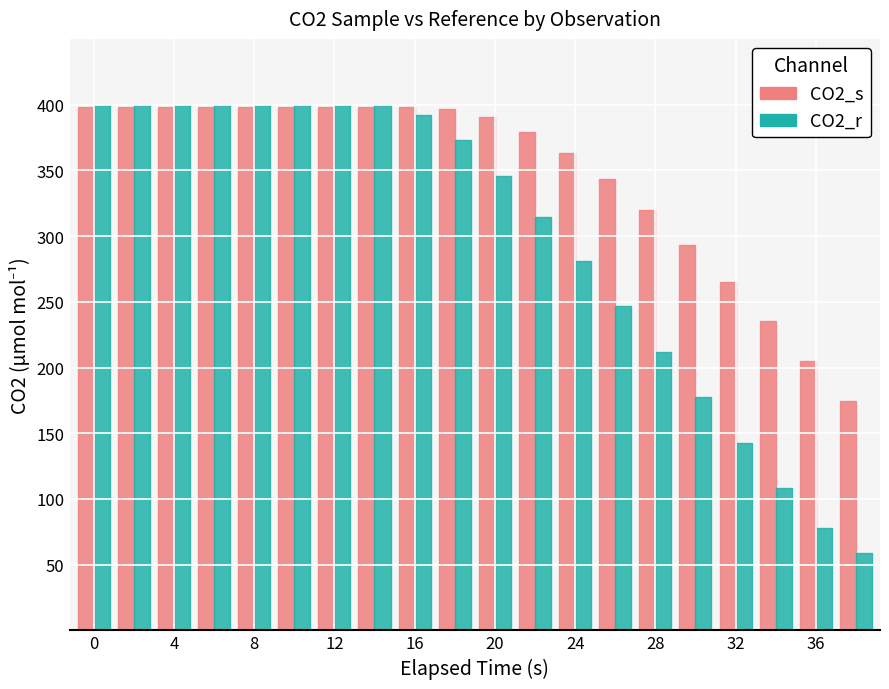

What is the difference between the second highest and minimum values in the CO2_s series?

224.2